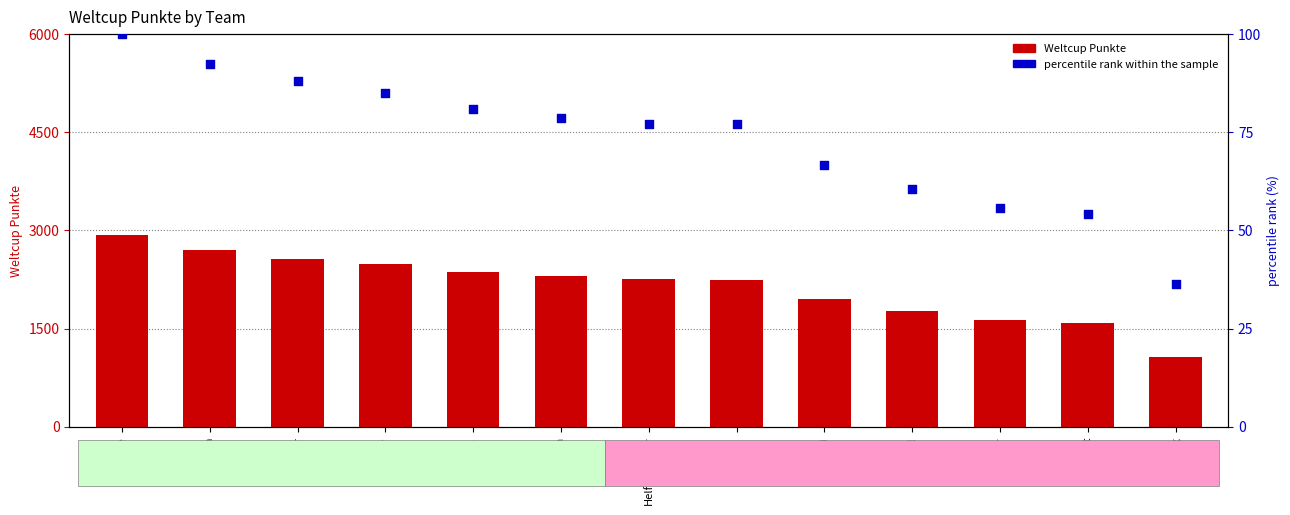

Is the value of Weltcup Punkte at Bulleri greater than the value of percentile rank within the sample at Fehr?

Yes